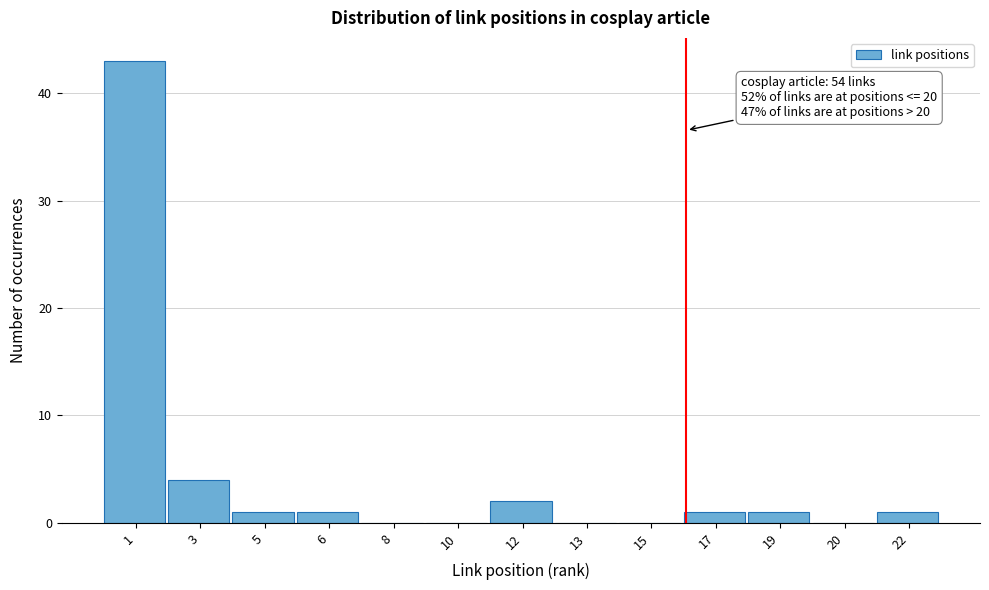

Reading left to right, extract all data points from this chart.

1=43	3=4	5=1	6=1	8=0	10=0	12=2	13=0	15=0	17=1	19=1	20=0	22=1